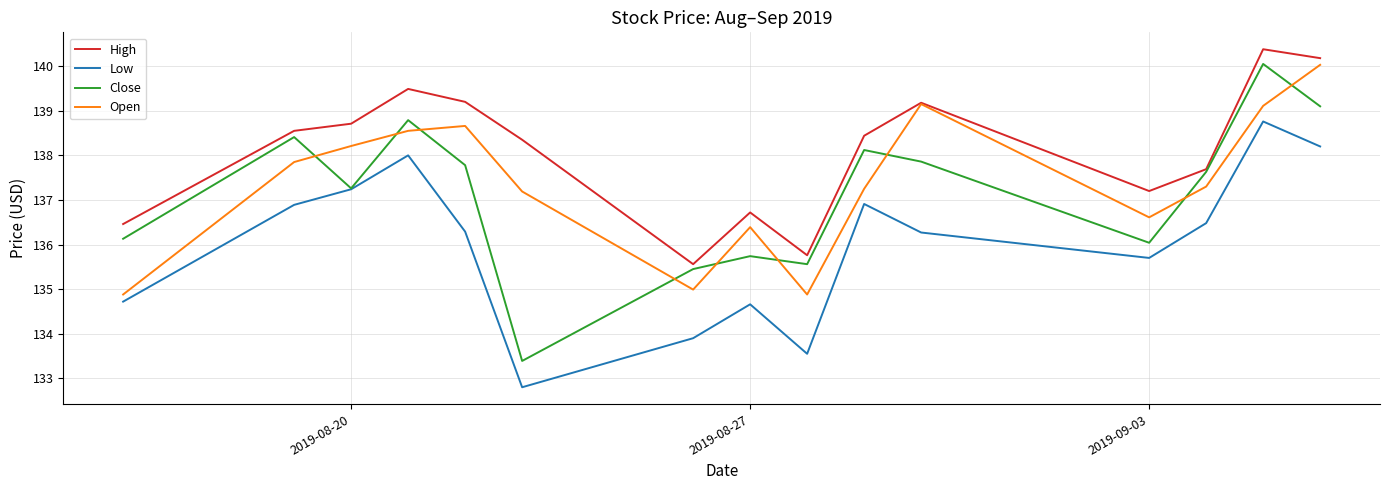

Which series has the largest total across all categories?

High